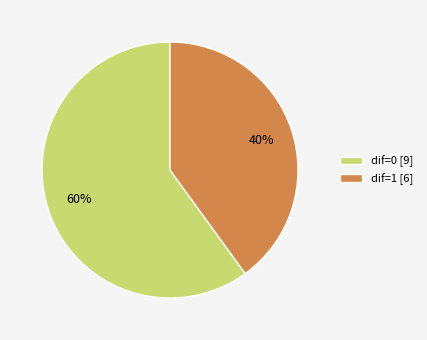

How many slices are in this pie chart?

2